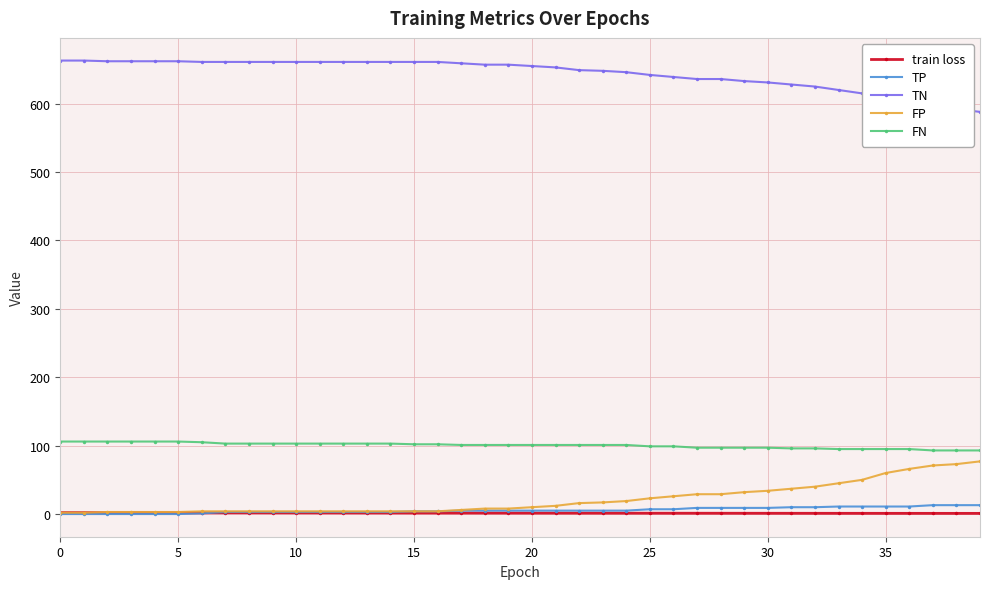

True or false: FN and FP cross at least once.

False